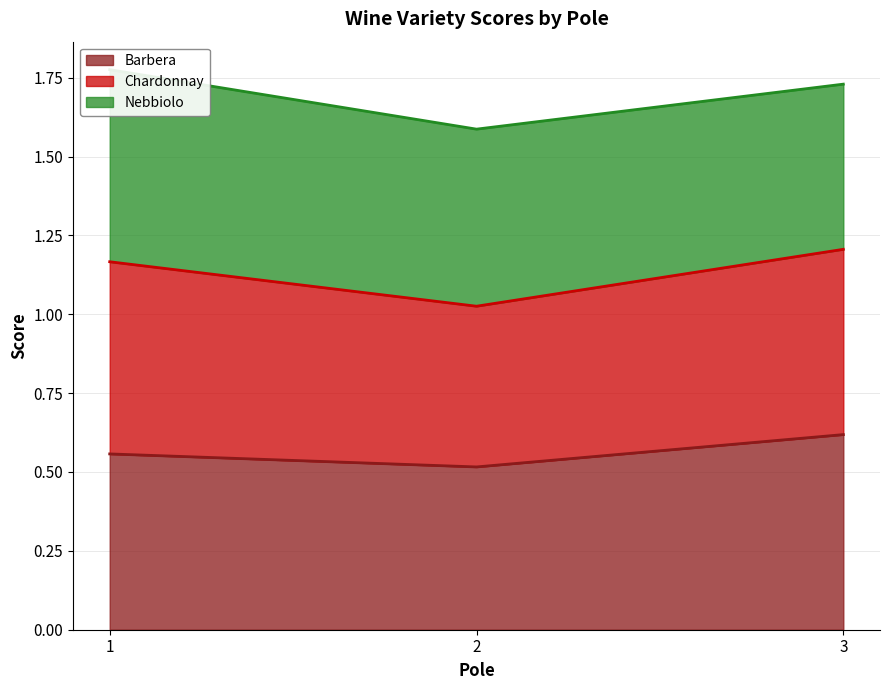

Count the Barbera values in the range 0 to 1.

3